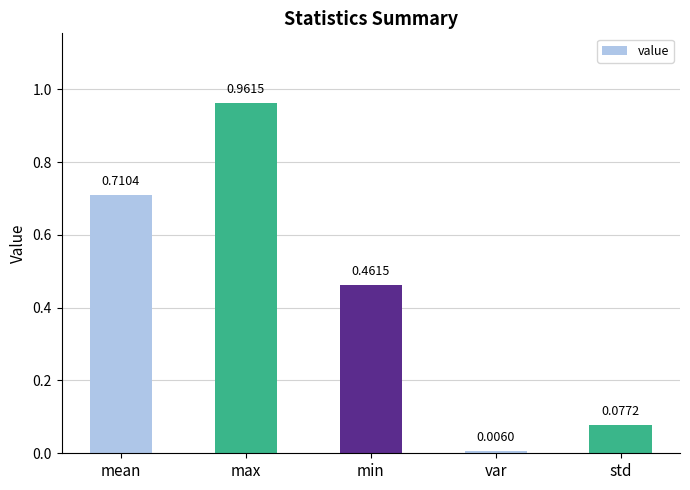

What is the difference between the values at max and std?

0.9